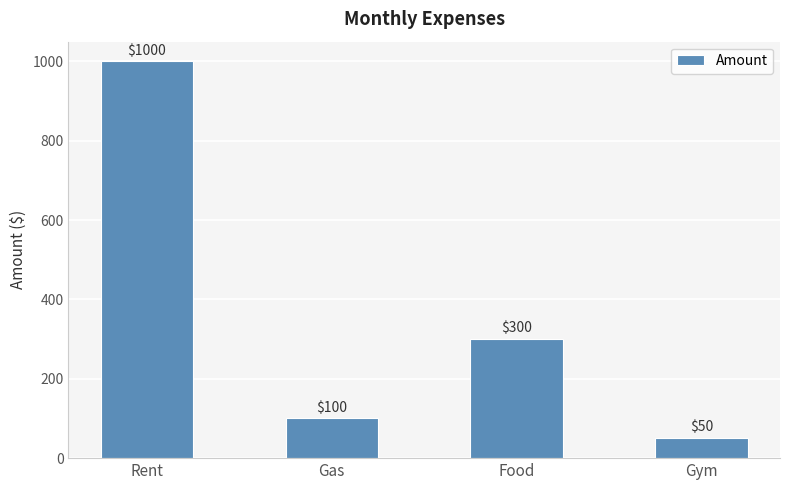

Reading right to left, extract all data points from this chart.

Gym=50	Food=300	Gas=100	Rent=1000